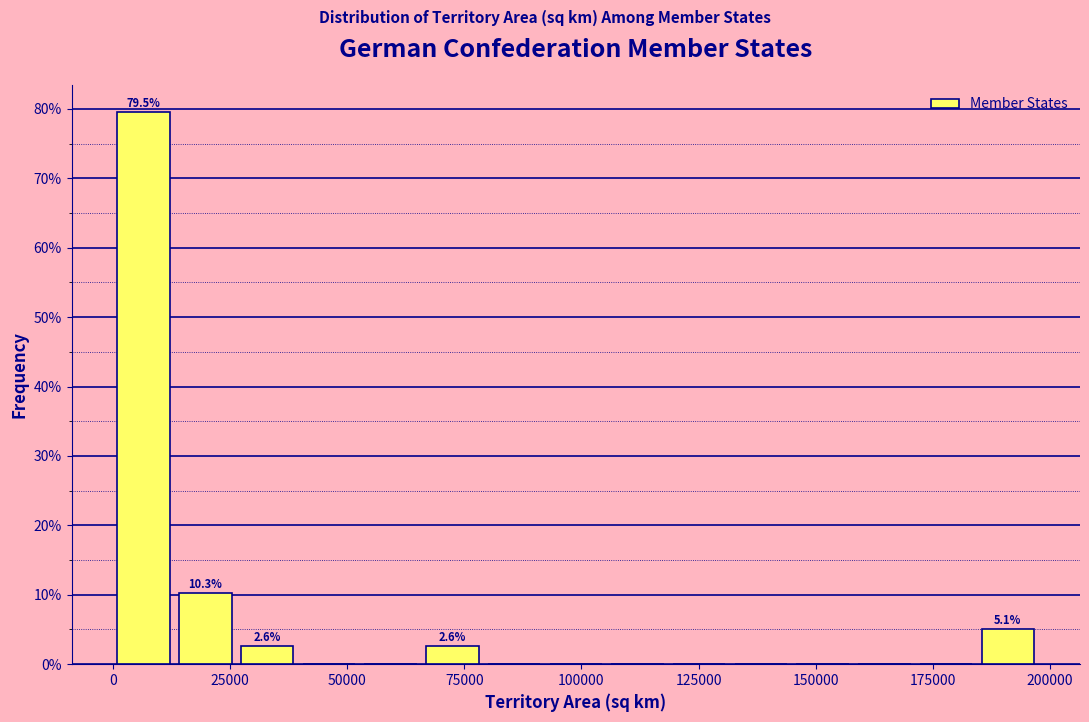

Around what value on the x-axis is the tallest bar? Give the approximate position of its centre, as read against the axis.

5000